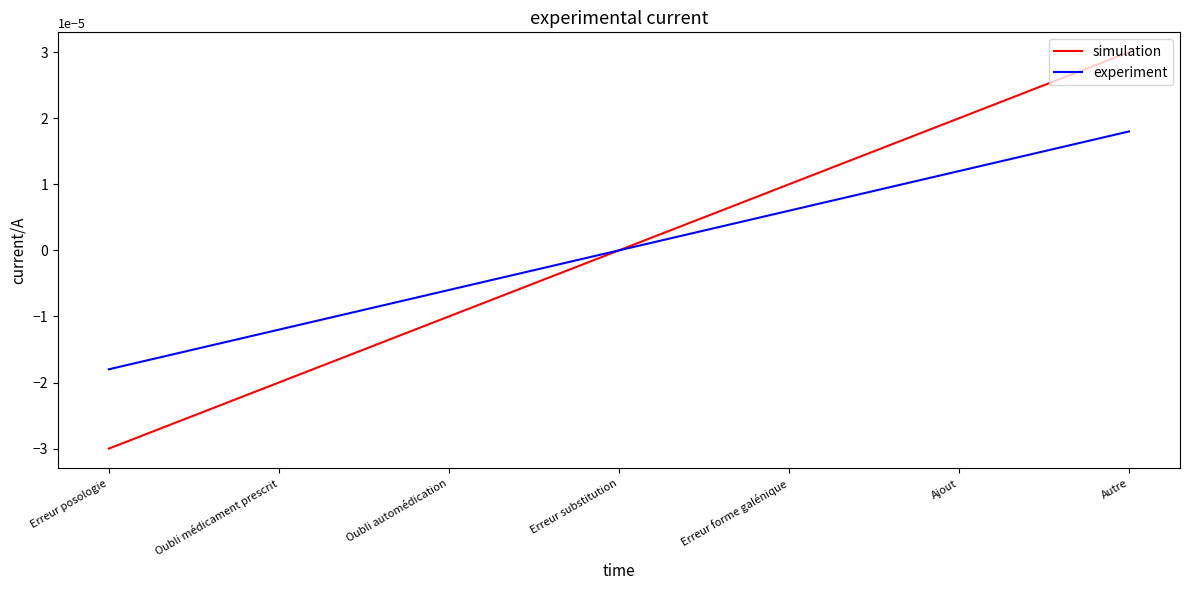

True or false: simulation has a value of 0.0 at Erreur forme galénique.

True